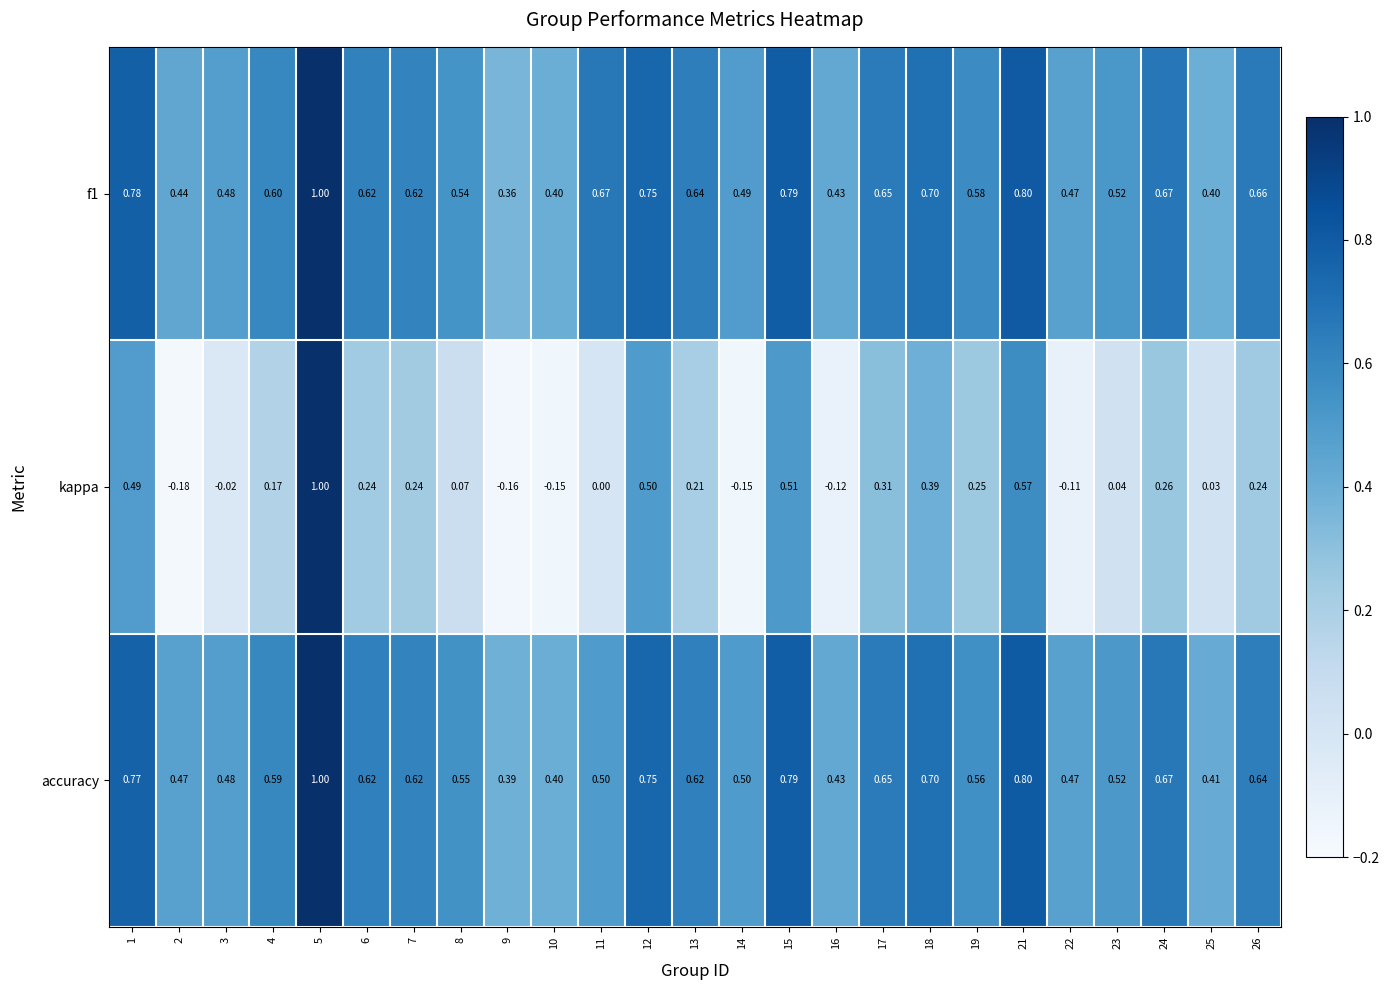

Is the value of kappa at 16 greater than the value of accuracy at 5?

No